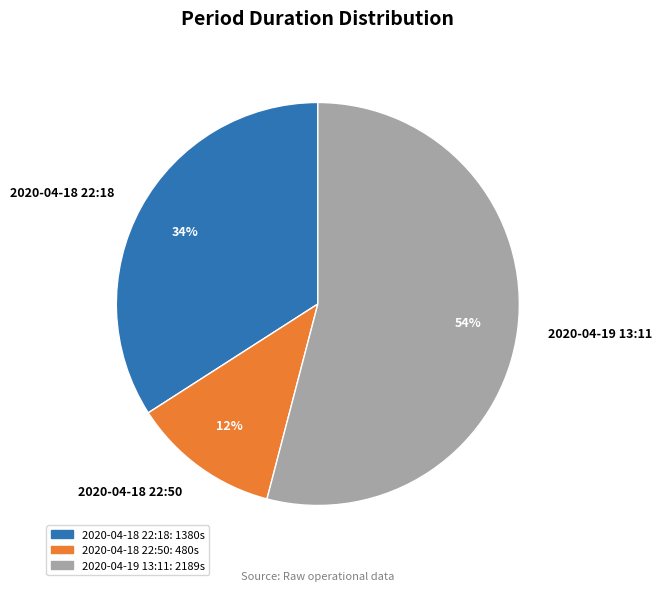

Which slice is the smallest?

2020-04-18 22:50